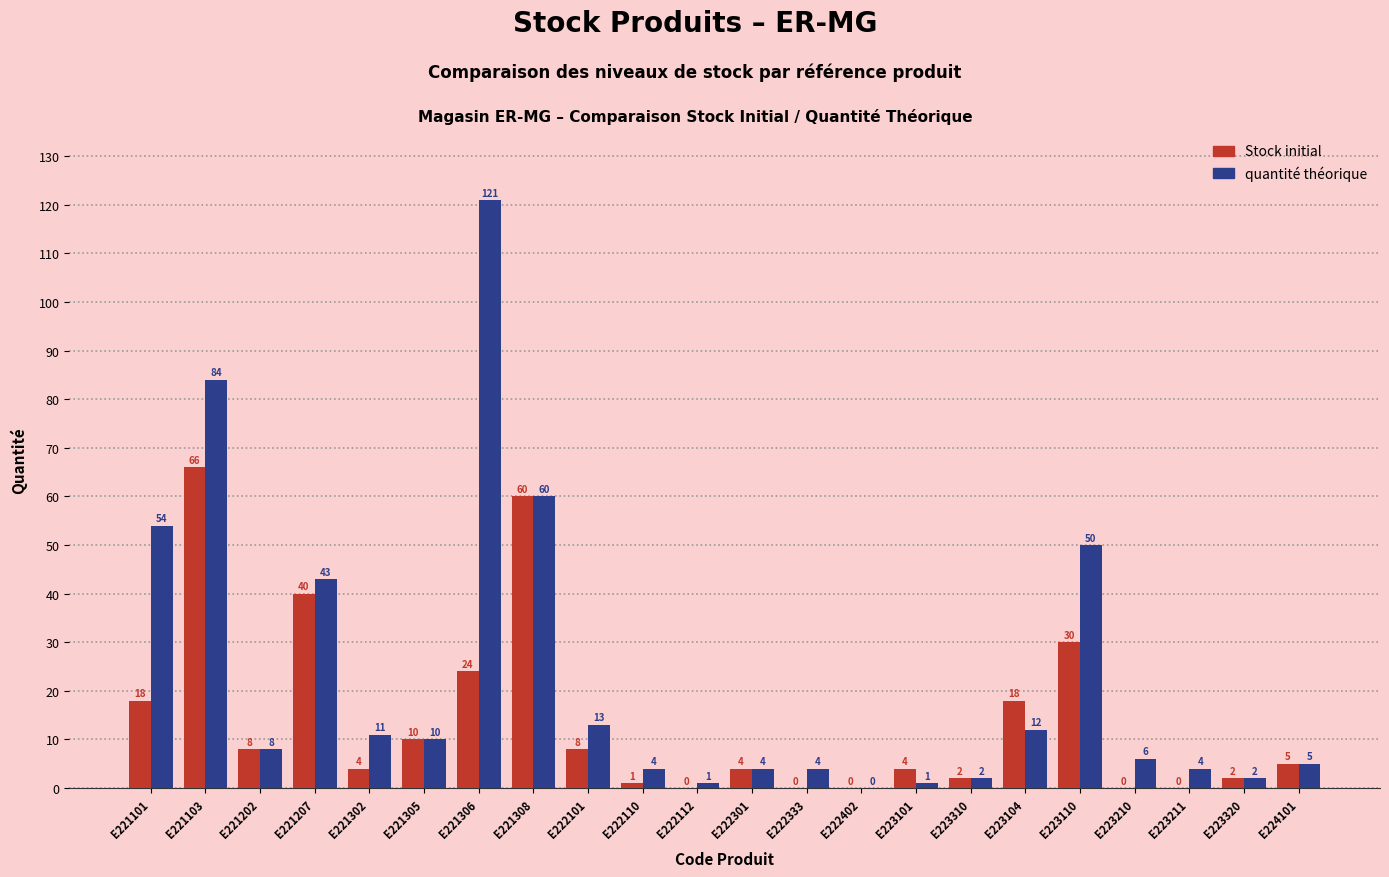

Which category has the highest value in the Stock initial series?

E221103